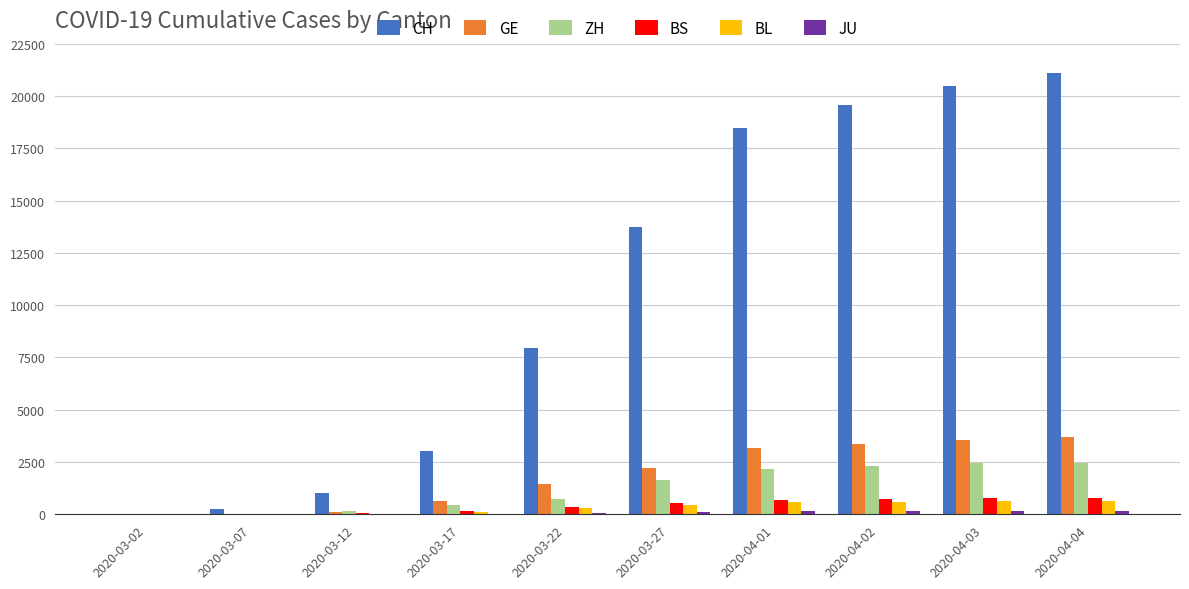

How many distinct data groups are displayed?

6